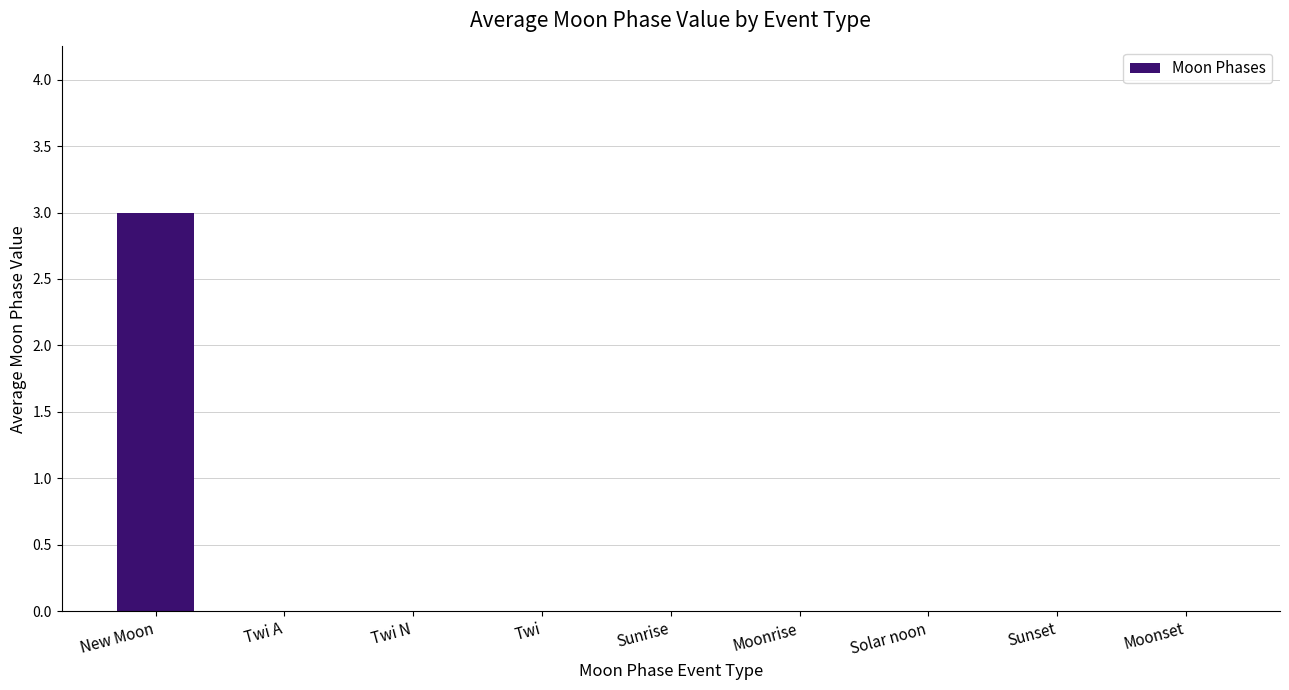

What is the change in value from New Moon to Twi?

-3